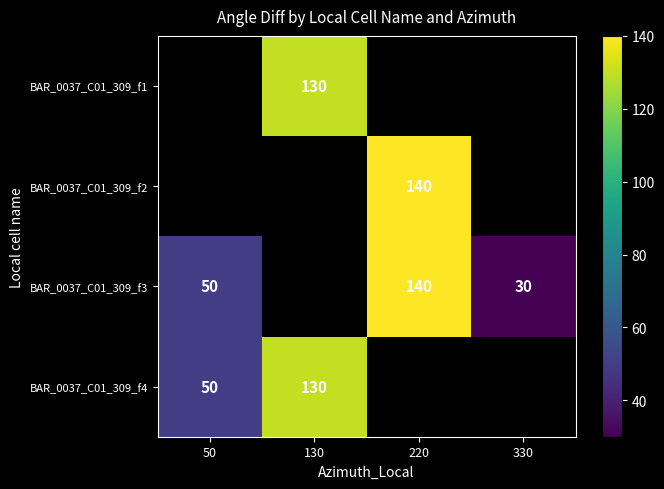

Is it true that BAR_0037_C01_309_f1 equals 130 at 130?

True